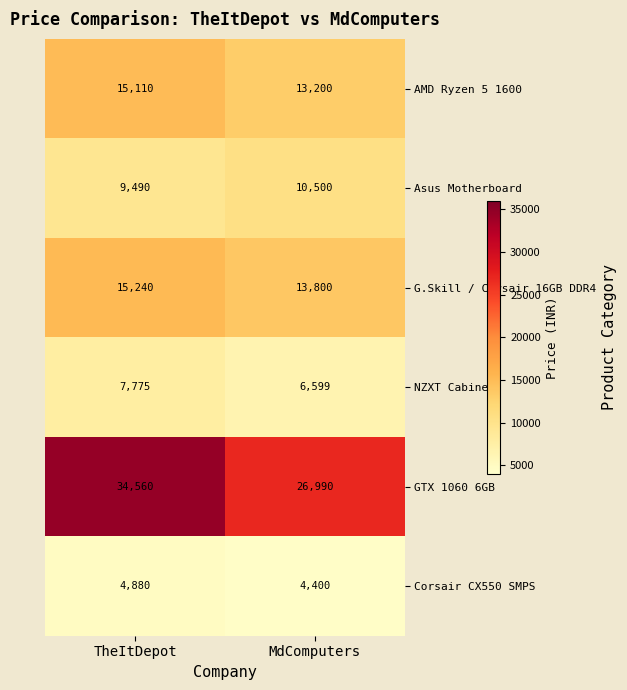

What is the spread (max minus min) of values at MdComputers?

22590